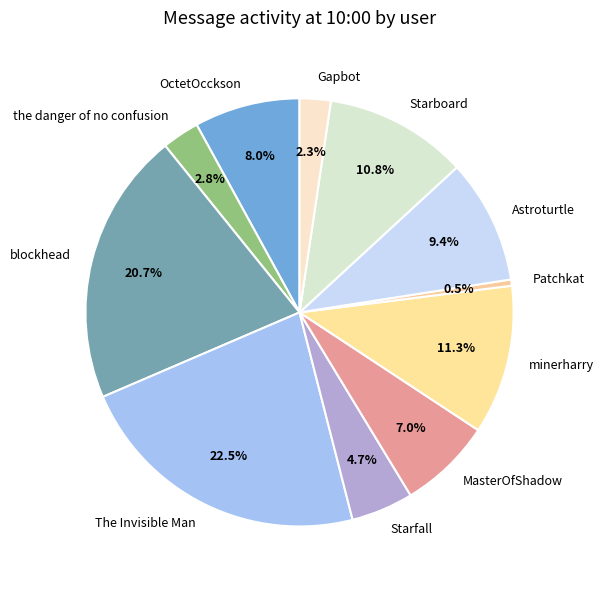

Count the number of slices in the pie.

11